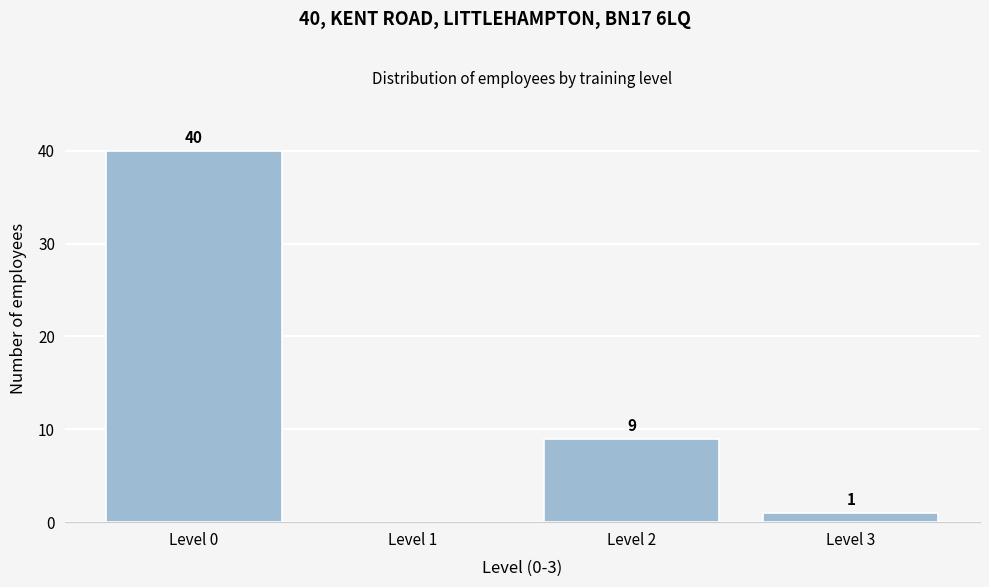

Reading left to right, what are all the values shown in this chart?

Level 0=40	Level 1=0	Level 2=9	Level 3=1